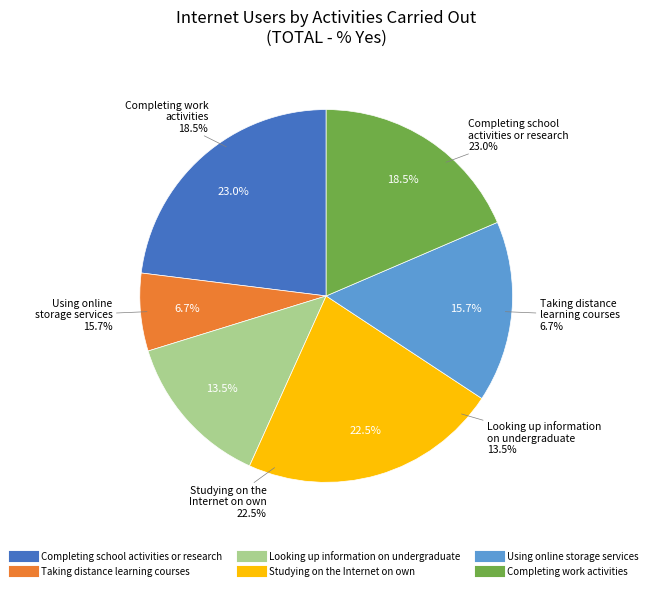

How many segments does this pie chart have?

6